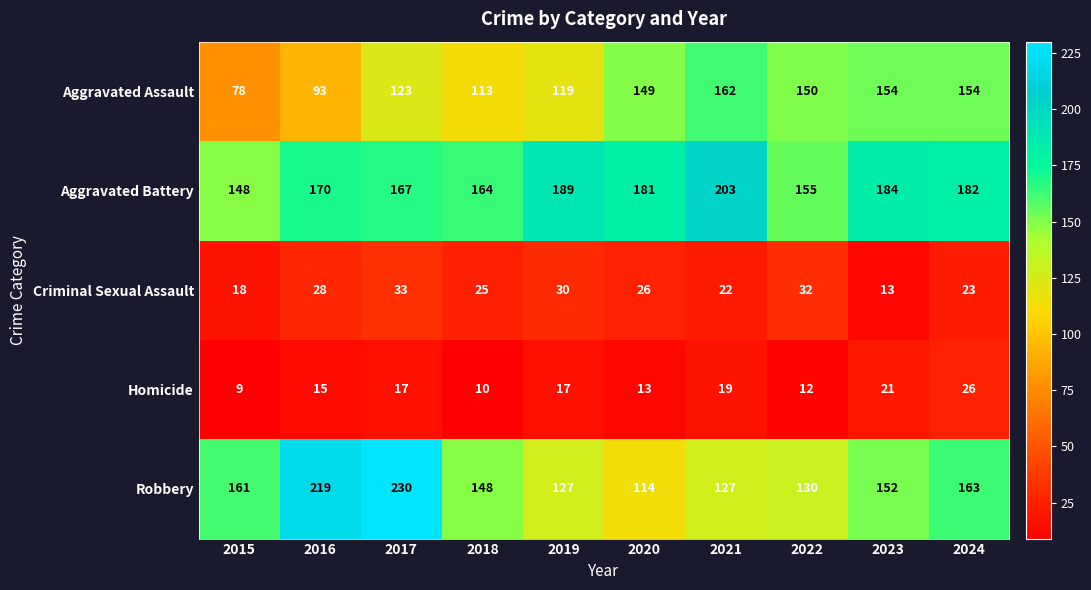

How many data points in Aggravated Assault are less than 149?

5